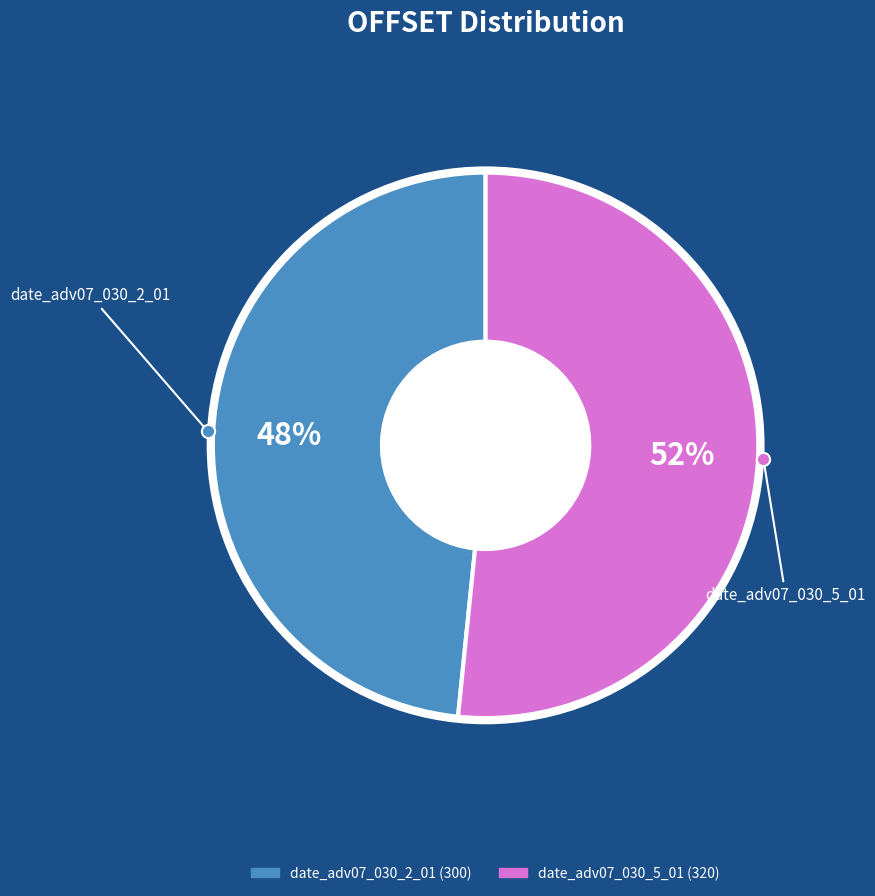

What is the largest slice in the pie chart?

date_adv07_030_5_01